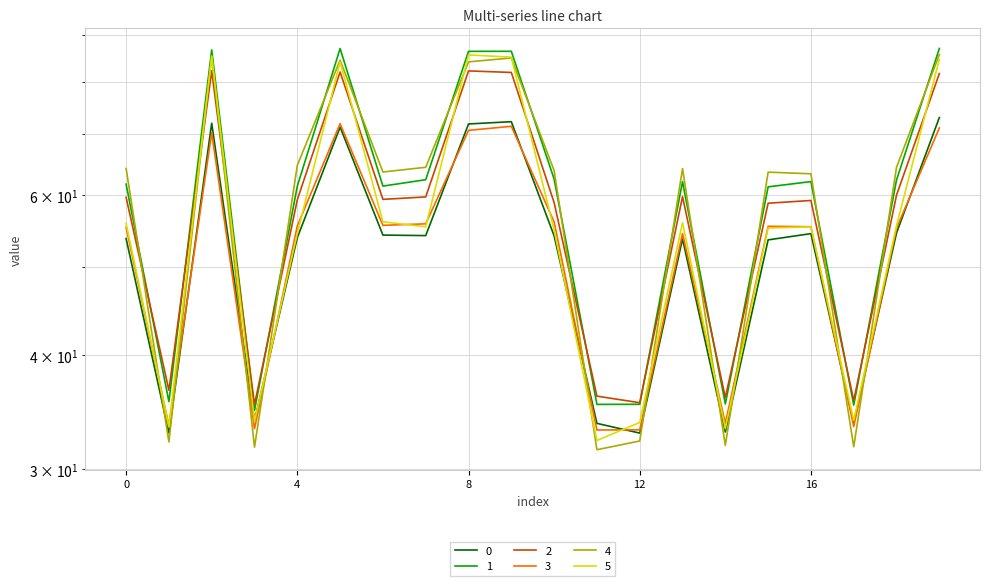

What is the minimum value for 1?

34.8